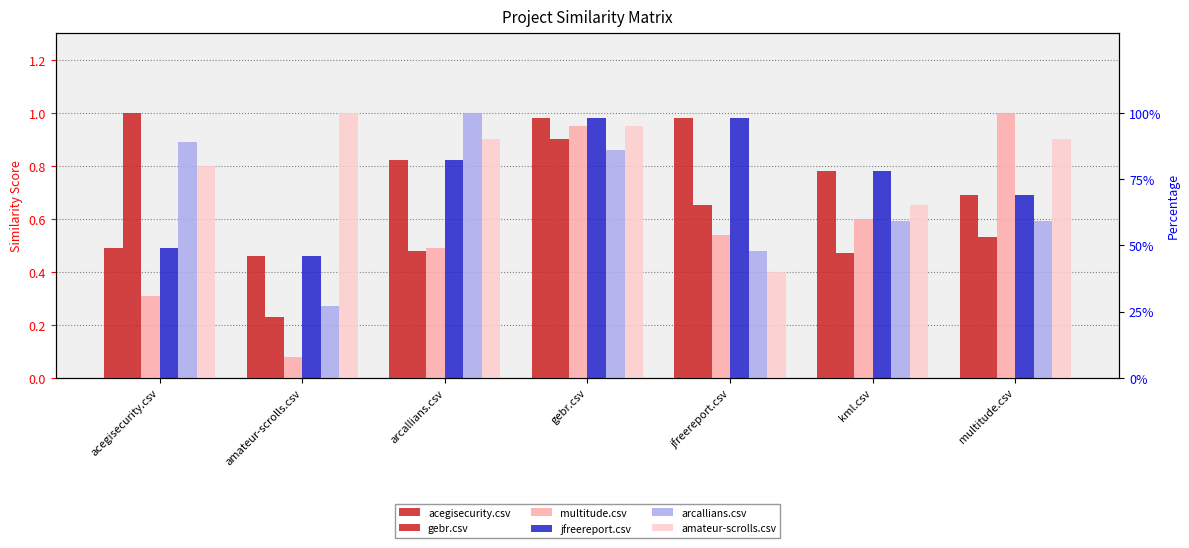

What is the total value across all series at arcallians.csv?

4.5